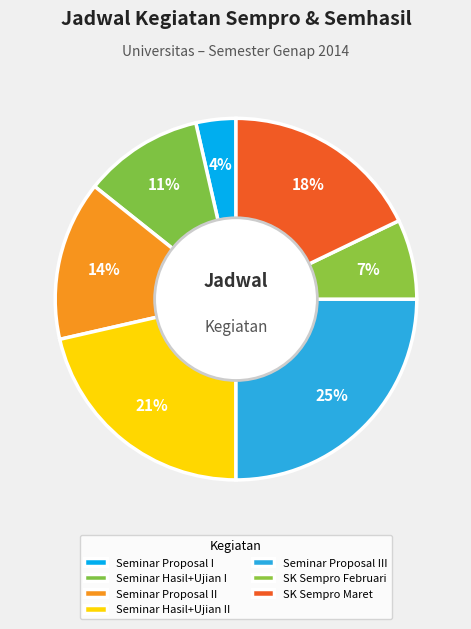

Is there any slice that represents more than half of the pie?

No